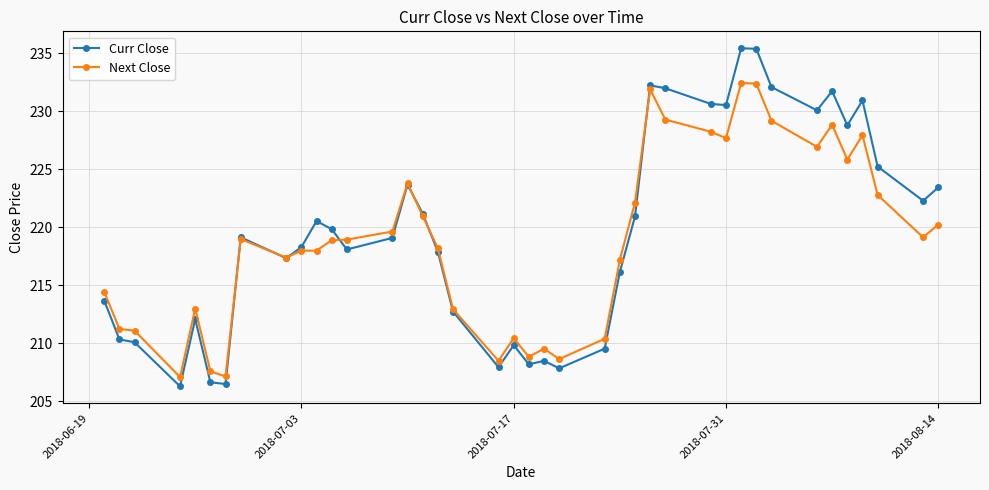

True or false: Next Close has more than 0 interior local peaks.

True